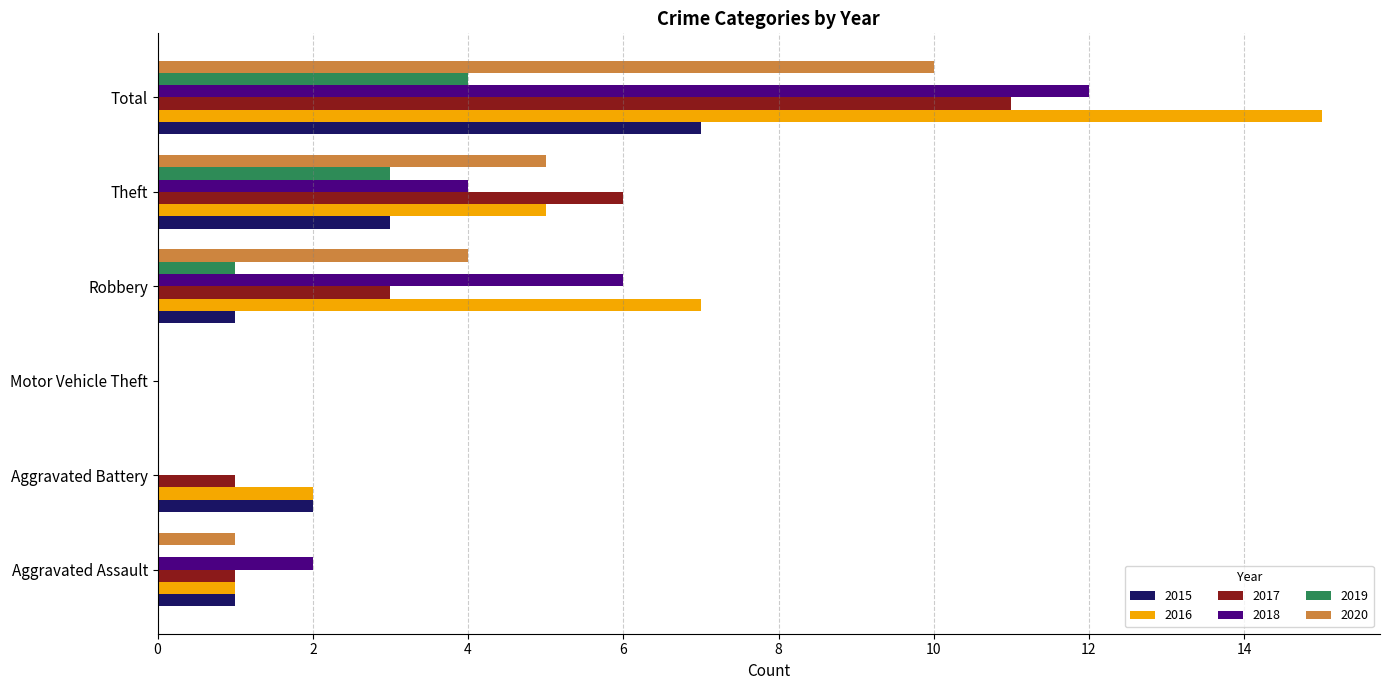

What is the maximum value for 2020?

10